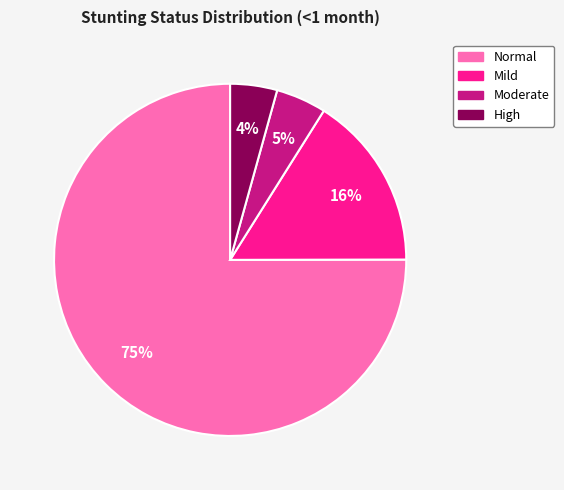

Does any single category account for the majority?

Yes